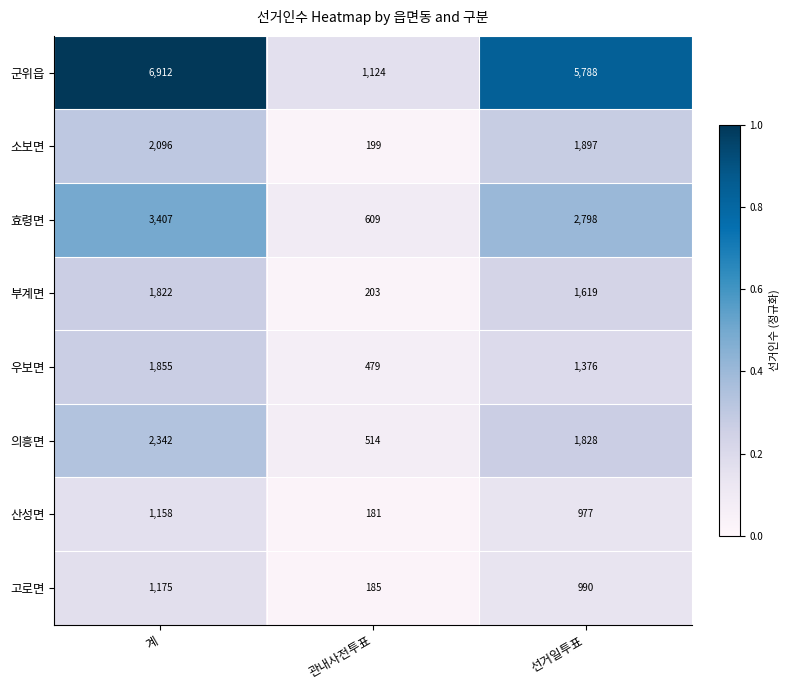

Which series has the widest spread of values?

군위읍